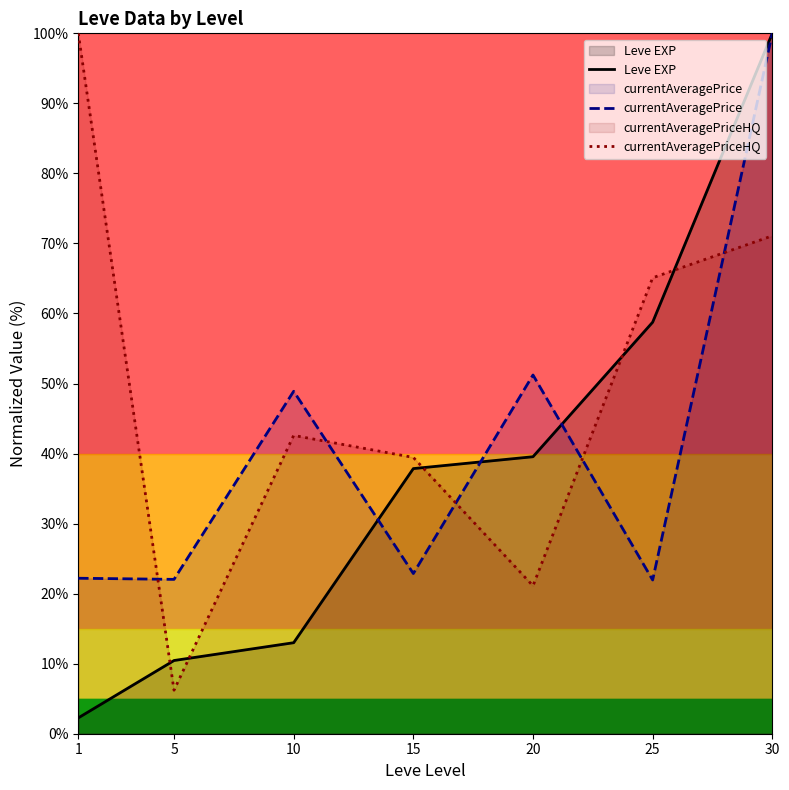

What is the value of the currentAveragePriceHQ point at the 5th from the left?

21.1